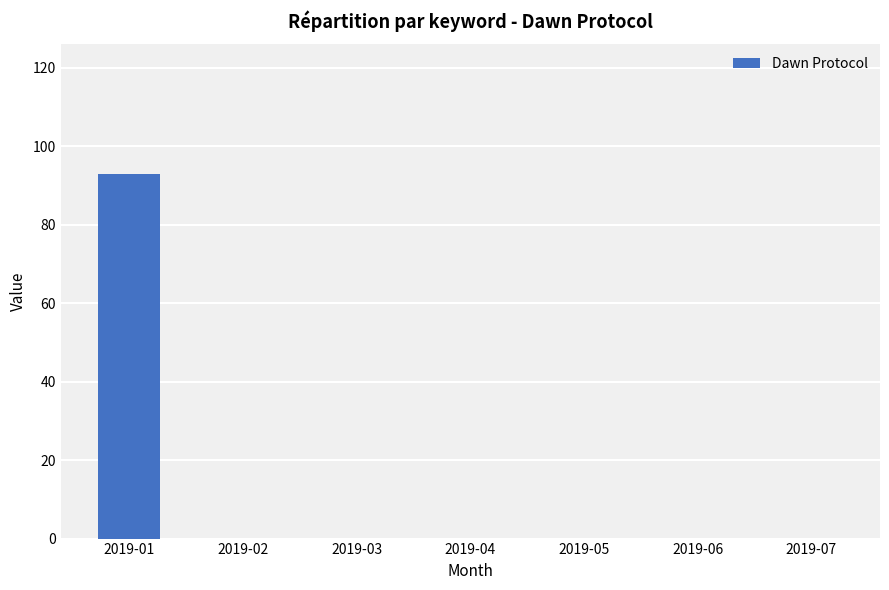

Which category has the highest value across all series?

2019-01